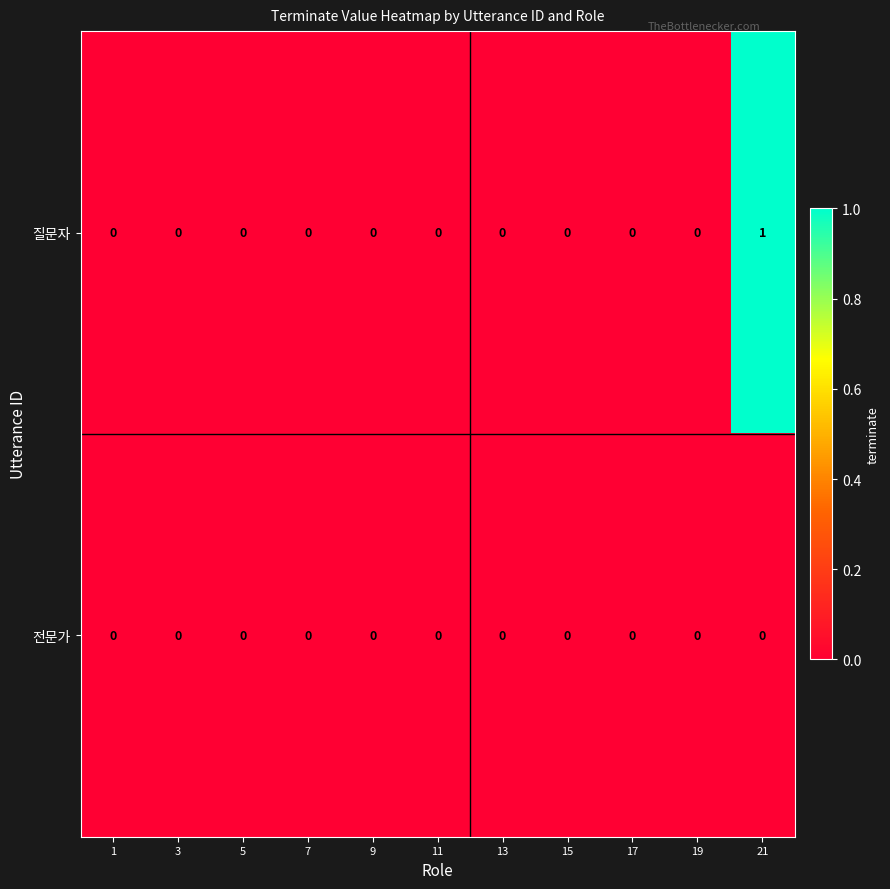

Is the value of 질문자 at 21 greater than the value of 전문가 at 15?

Yes